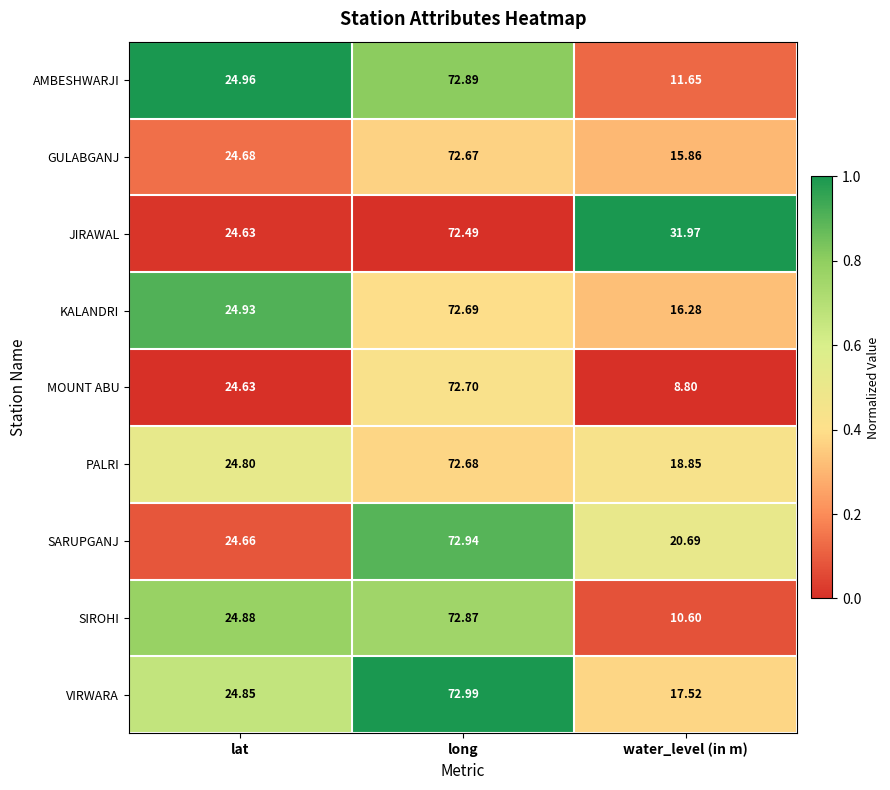

At which label is AMBESHWARJI closest to 42?

lat